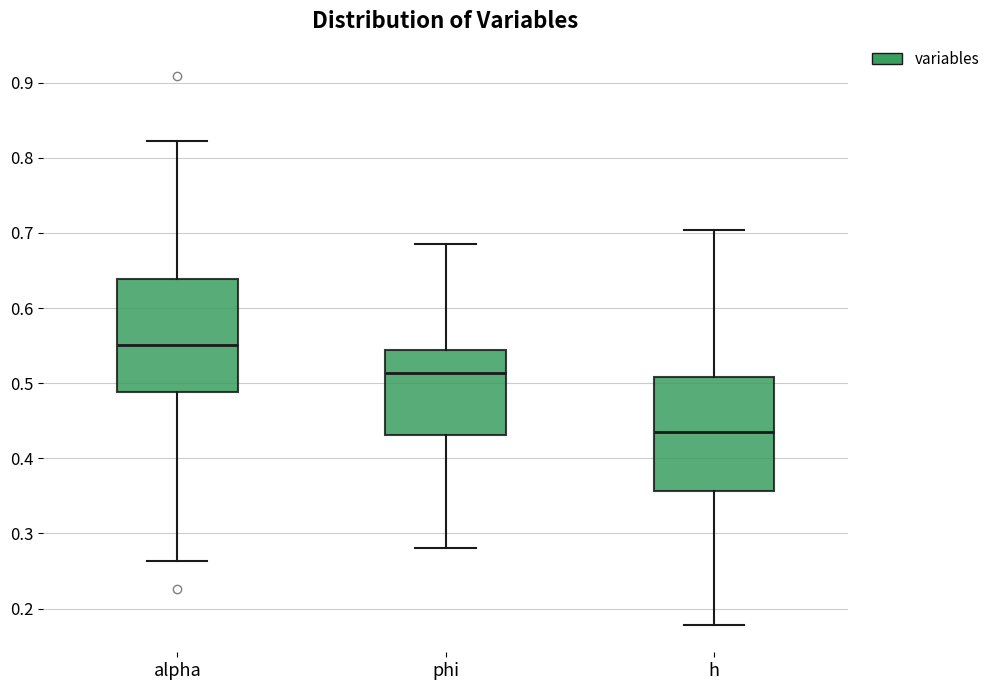

Reading left to right, transcribe this box plot: for each box, give where its median line is, the range the box spans, and where its two whiskers end, as read against the y-axis. The values are not printed on the chart, so give them approximately, as read against the axis.

alpha: median 0.55, box 0.49 to 0.64, whiskers 0.26 to 0.82
phi: median 0.51, box 0.43 to 0.54, whiskers 0.28 to 0.69
h: median 0.44, box 0.36 to 0.51, whiskers 0.18 to 0.70